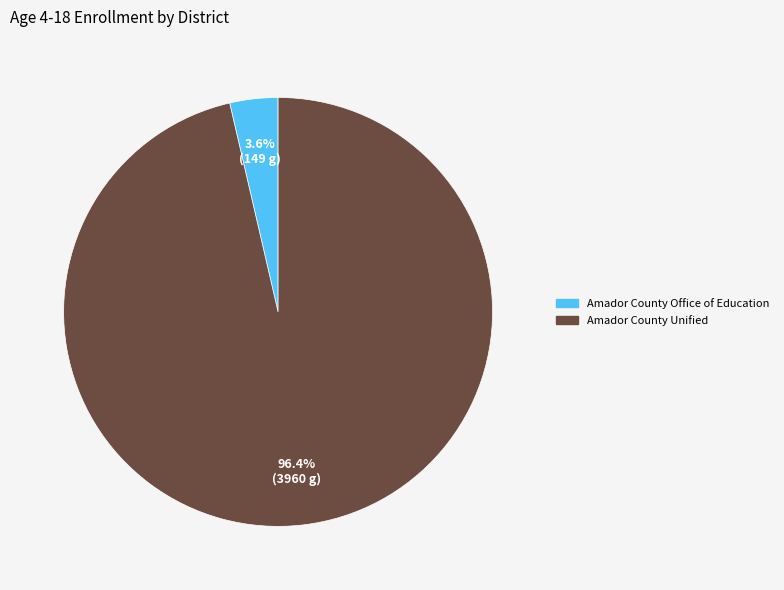

Which slice is the largest?

Amador County Unified